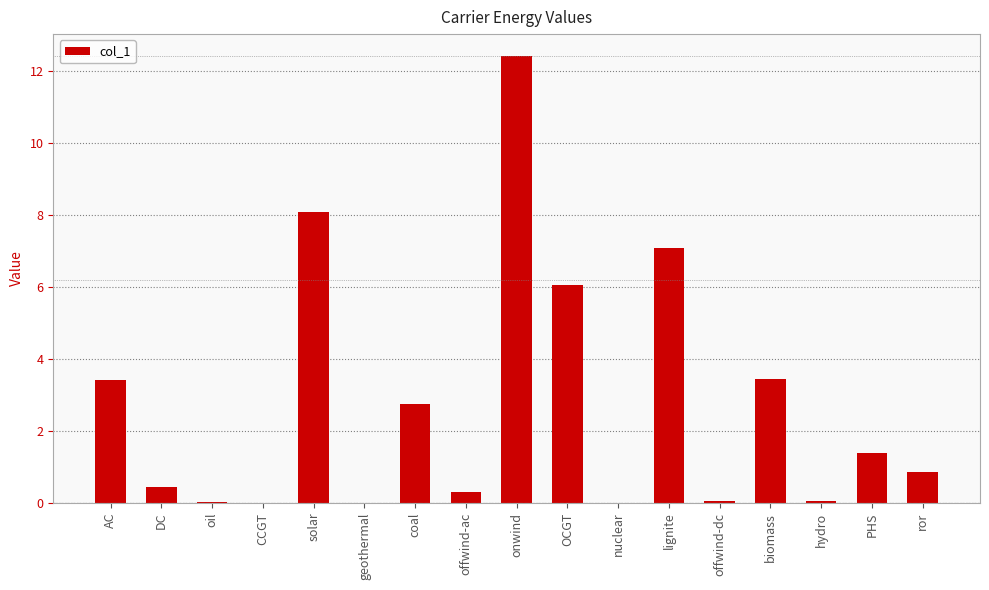

At which category does the chart reach its peak across all series?

onwind